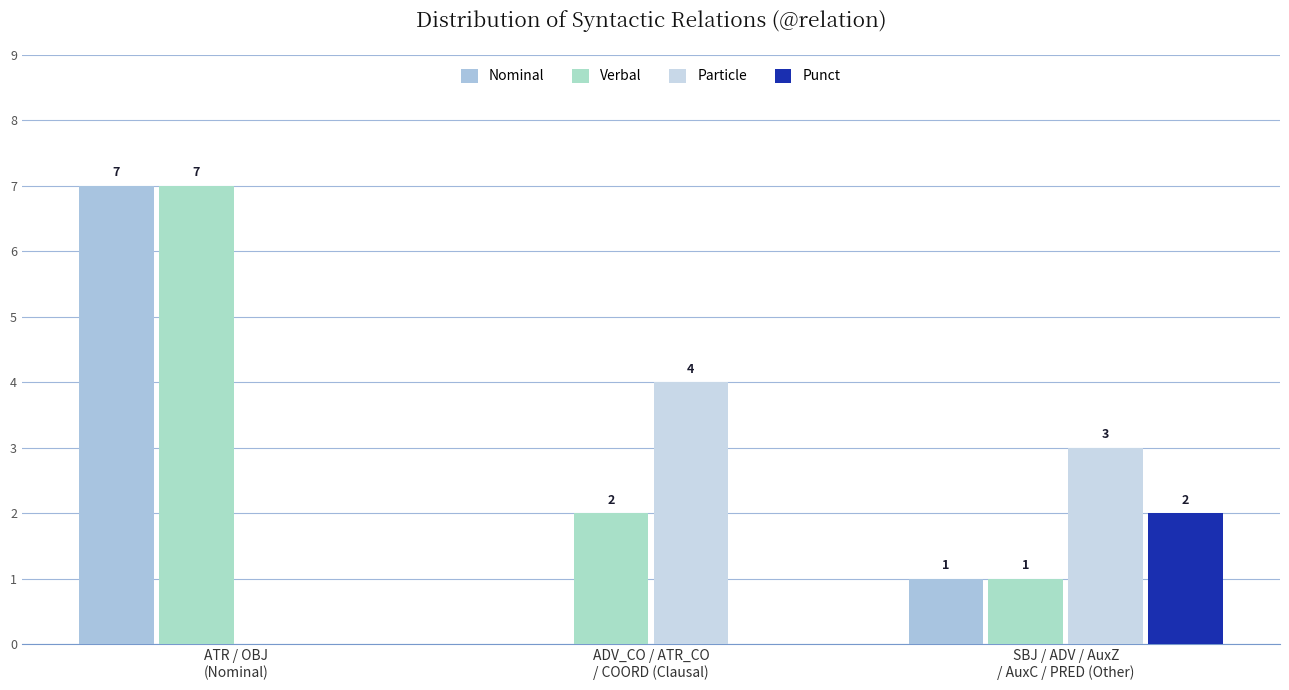

Reading left to right, extract all data points from this chart.

Nominal: ATR / OBJ
(Nominal)=7	ADV_CO / ATR_CO
/ COORD (Clausal)=0	SBJ / ADV / AuxZ
/ AuxC / PRED (Other)=1
Verbal: ATR / OBJ
(Nominal)=7	ADV_CO / ATR_CO
/ COORD (Clausal)=2	SBJ / ADV / AuxZ
/ AuxC / PRED (Other)=1
Particle: ATR / OBJ
(Nominal)=0	ADV_CO / ATR_CO
/ COORD (Clausal)=4	SBJ / ADV / AuxZ
/ AuxC / PRED (Other)=3
Punct: ATR / OBJ
(Nominal)=0	ADV_CO / ATR_CO
/ COORD (Clausal)=0	SBJ / ADV / AuxZ
/ AuxC / PRED (Other)=2